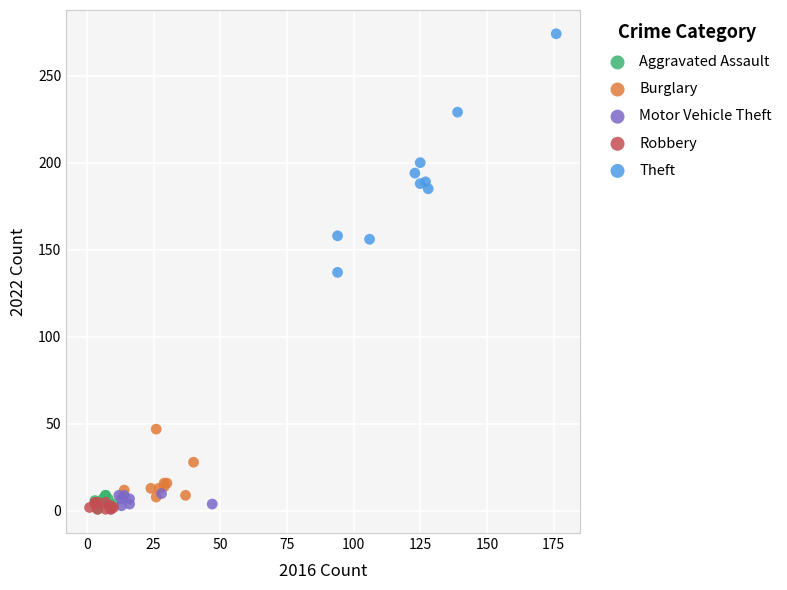

Which series has the largest Y range (max minus min)?

Theft